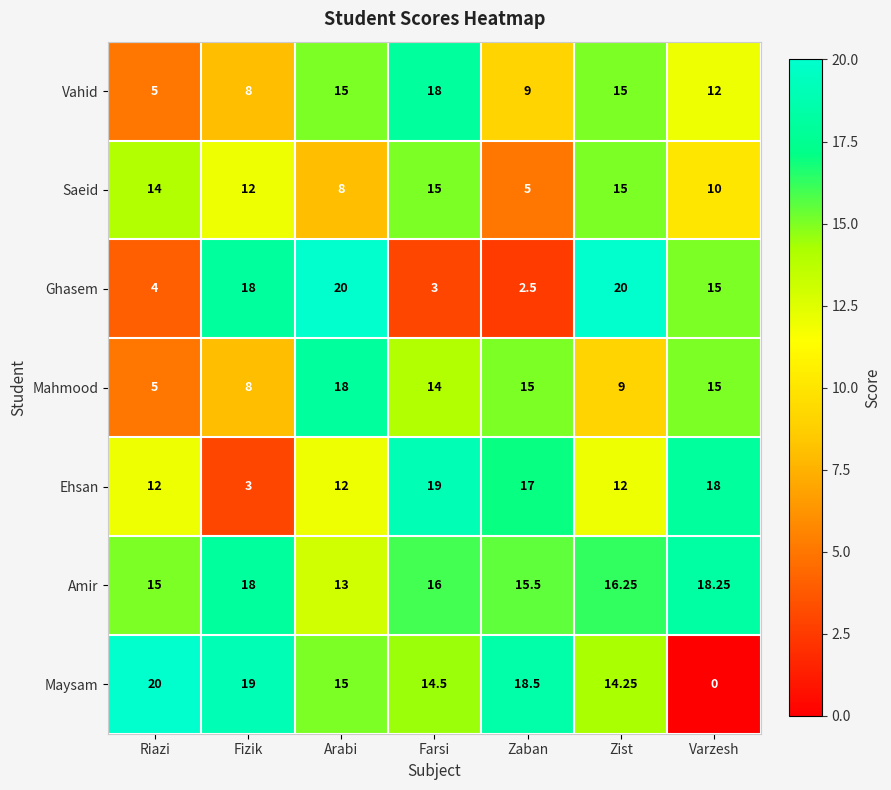

How many data points in Saeid are less than 12?

3